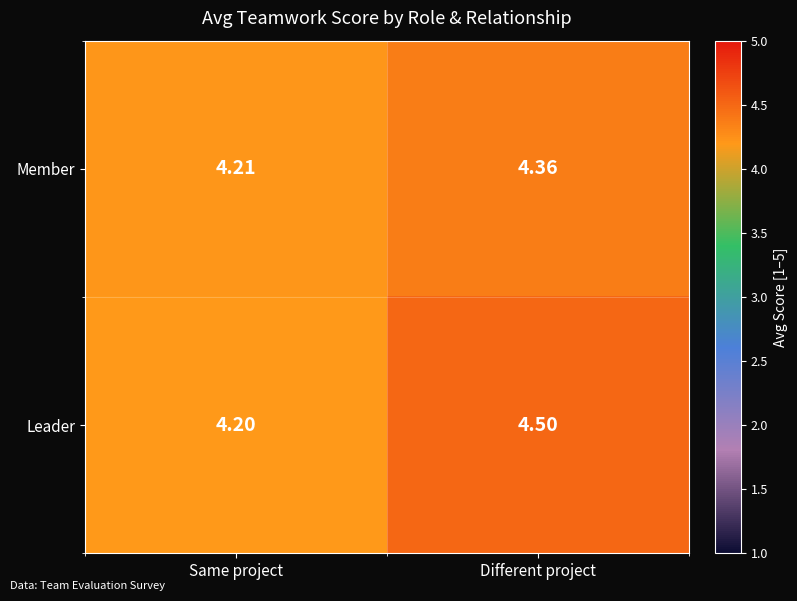

At how many categories does at least one series exceed 4?

2